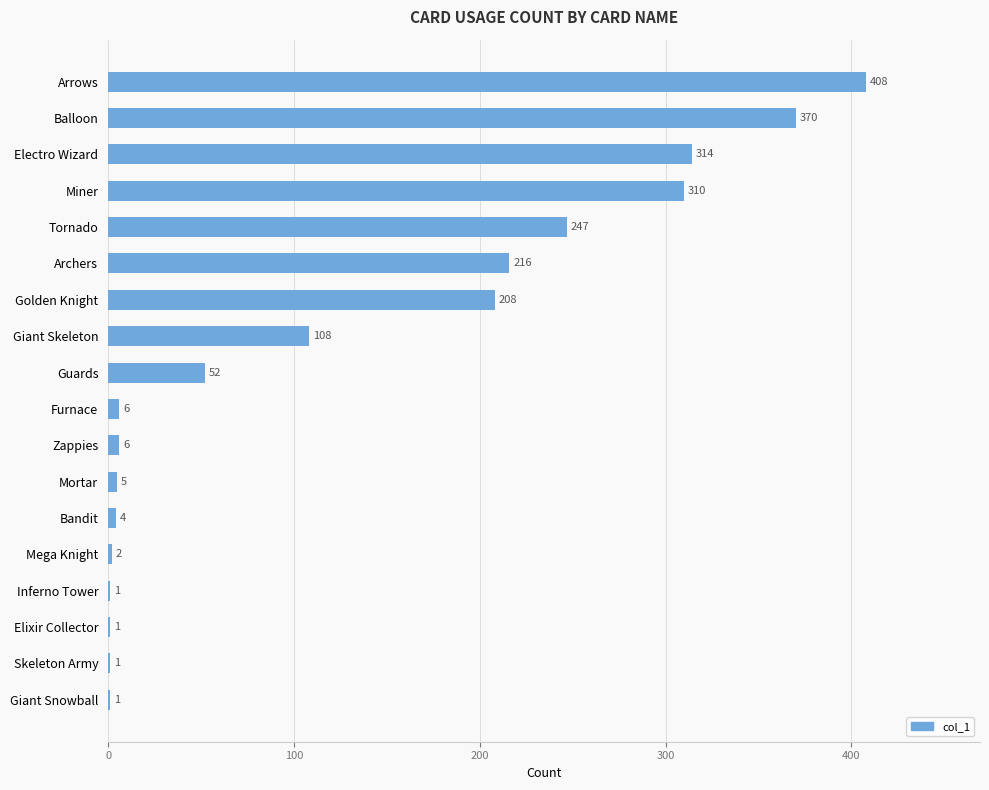

The chart shows a value of 370 at Balloon. True or false?

True